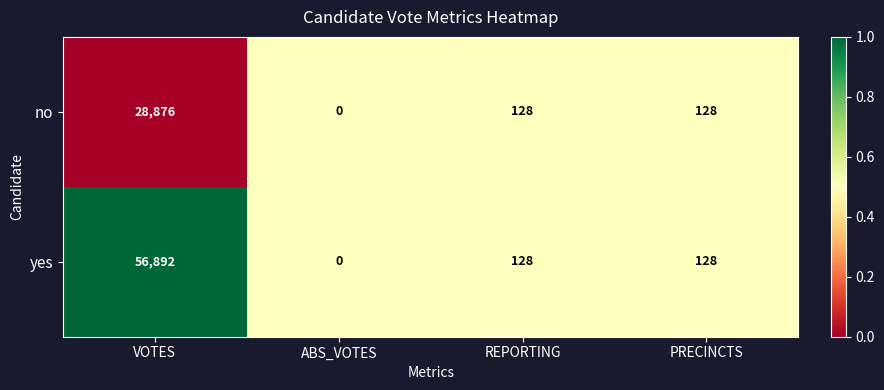

Which series changed the most between VOTES and ABS_VOTES?

yes